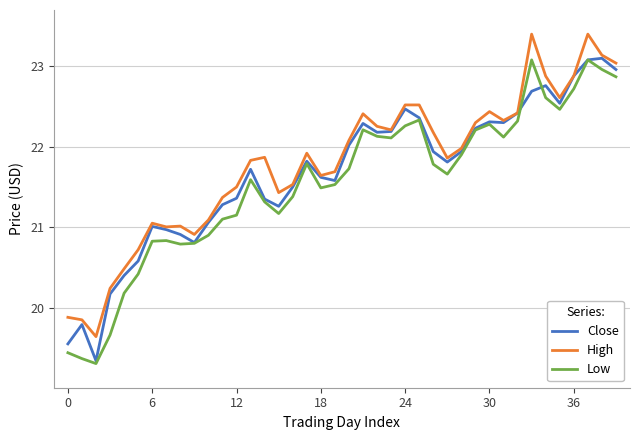

What is the lowest value of the Low series?

19.3